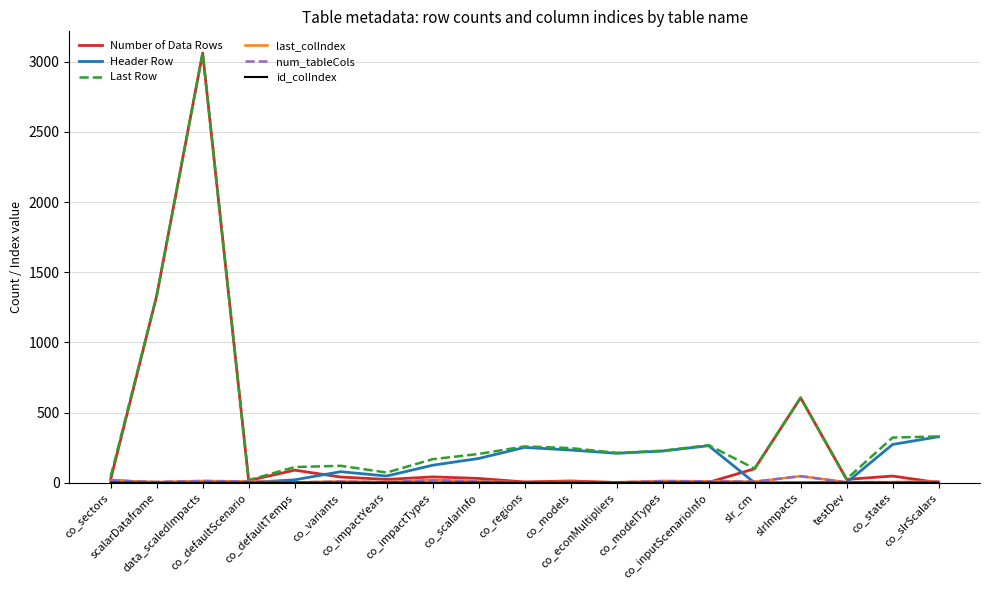

The Last Row series shows 474 at co_inputScenarioInfo. True or false?

False